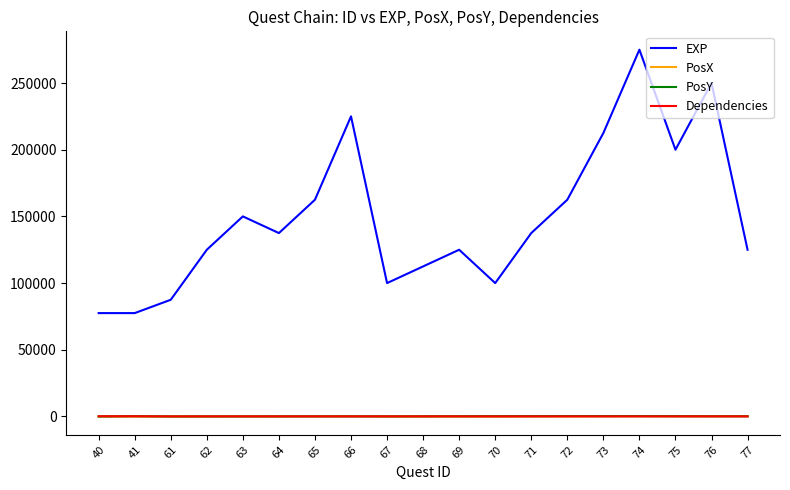

Which series has the widest spread of values?

EXP